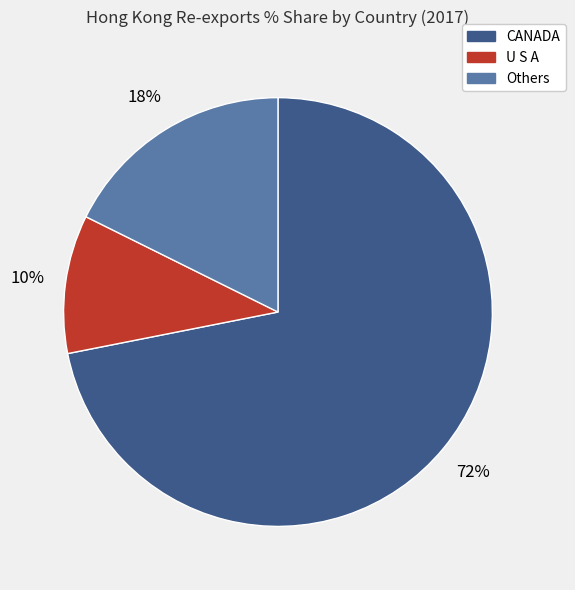

How many slices are in this pie chart?

3